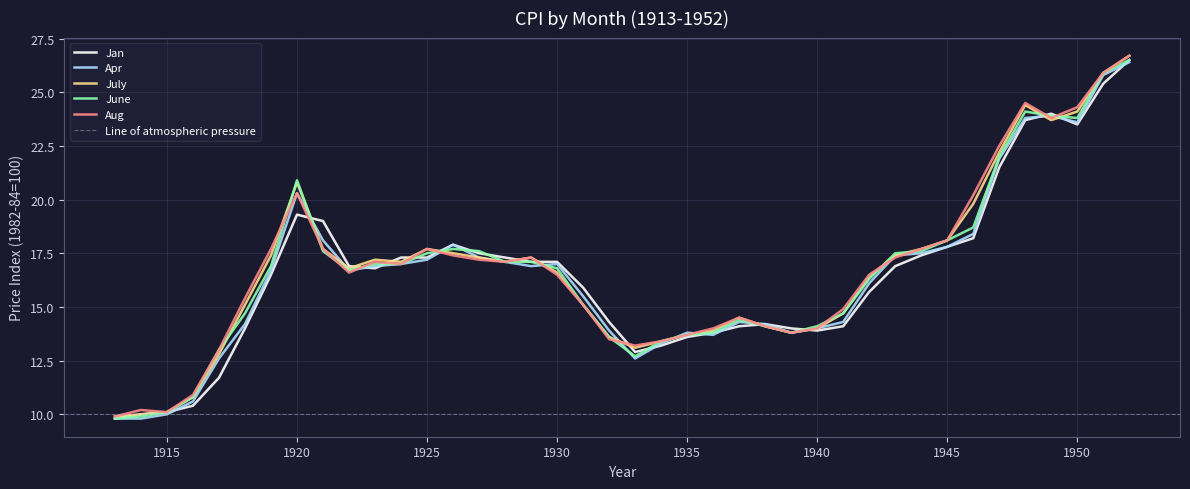

At which label does Apr reach its peak?

1952